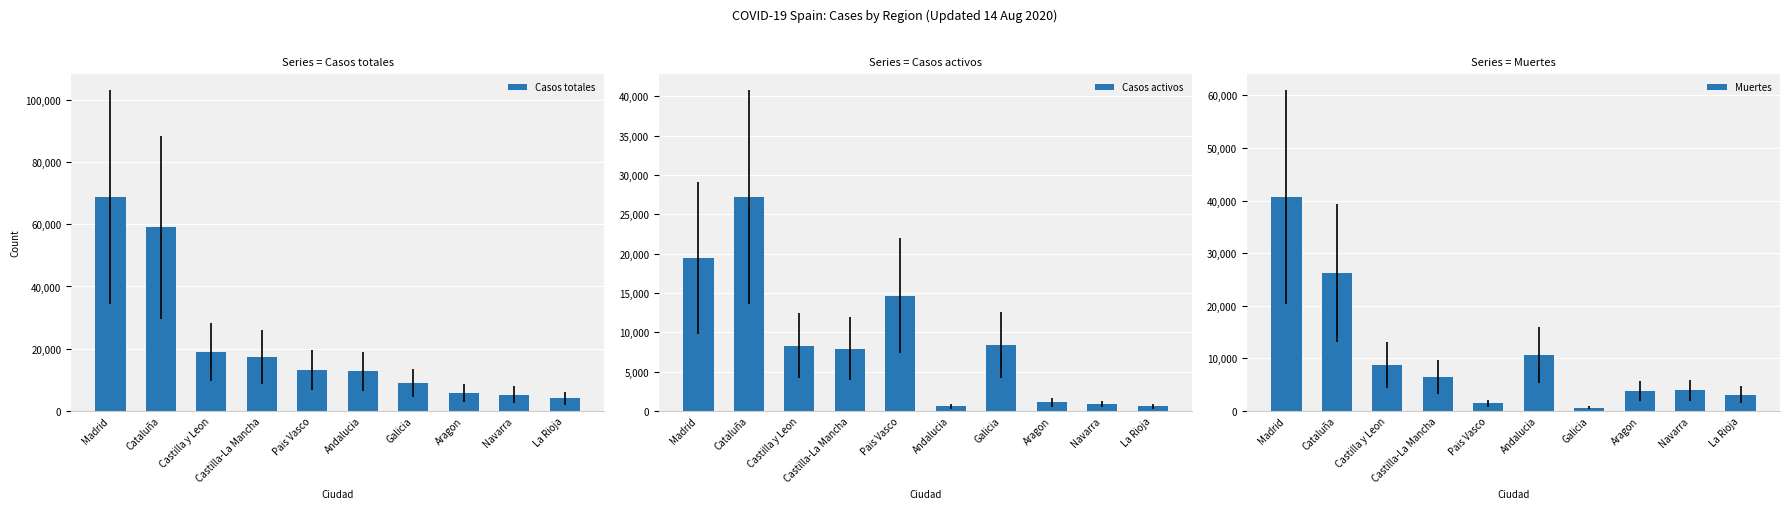

Where does the Muertes series first go above 6392?

Madrid